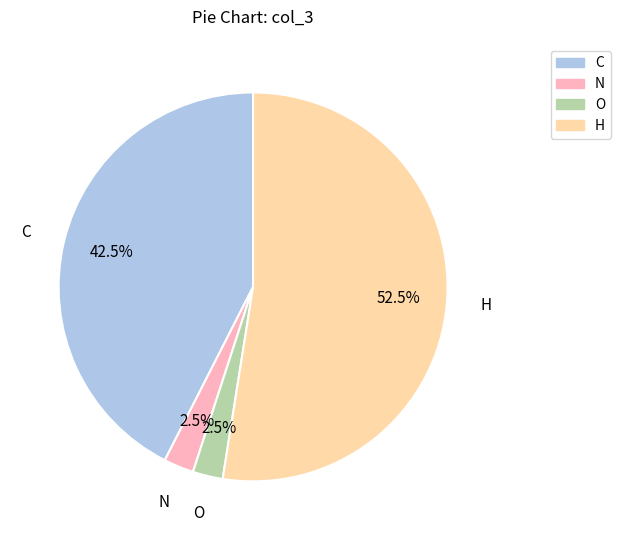

Is there a majority slice in this chart?

Yes